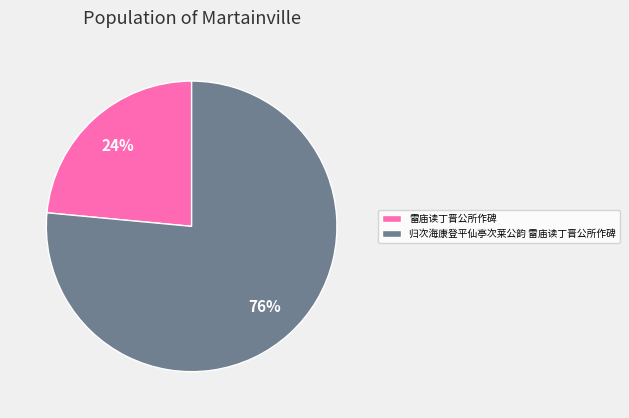

What is the largest slice in the pie chart?

归次海康登平仙亭次莱公韵 雷庙读丁晋公所作碑